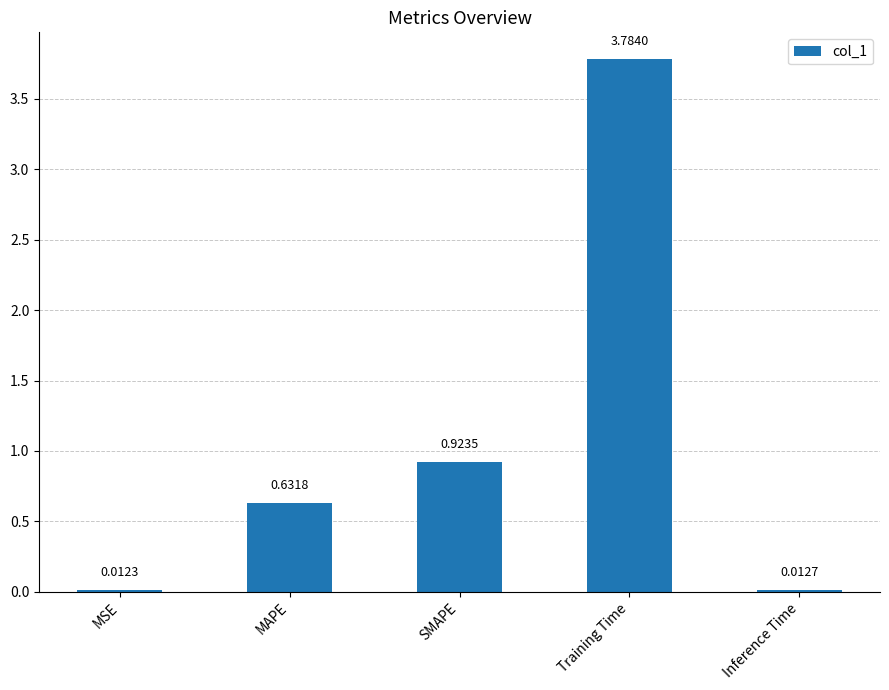

Which category has the lowest value across all series?

MSE